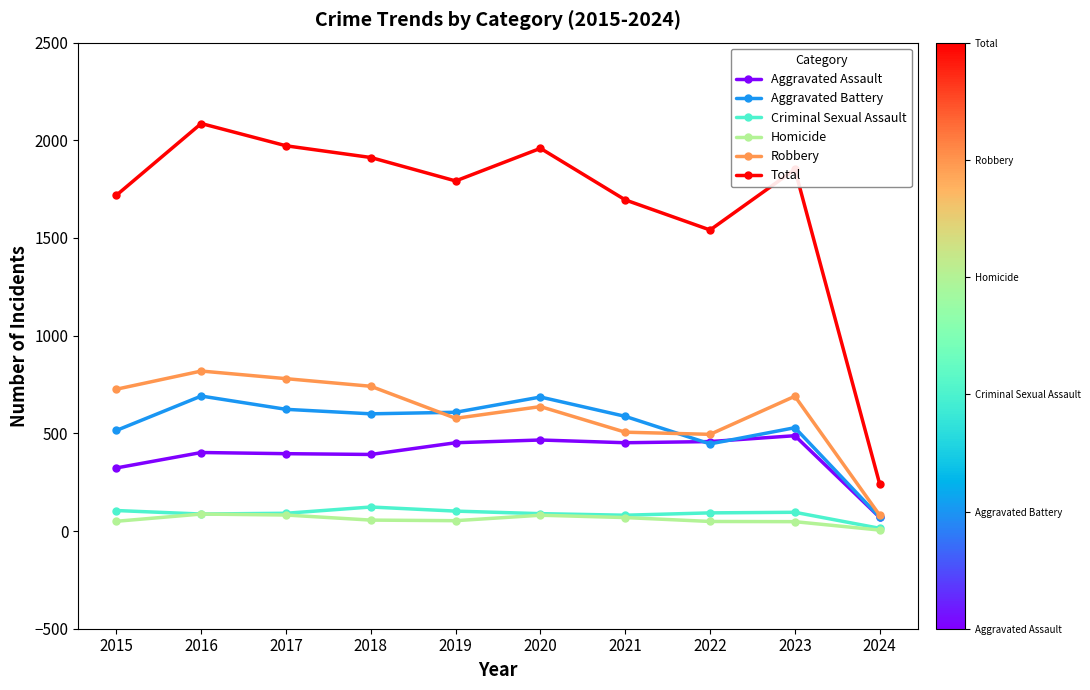

Which series has the largest total across all categories?

Total